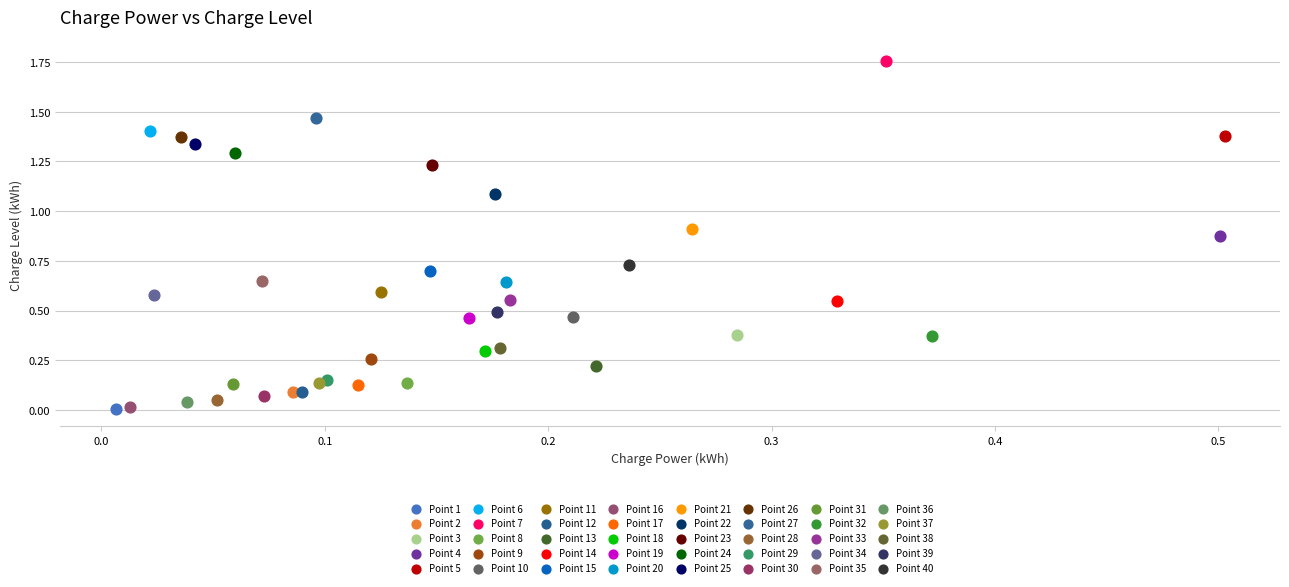

What are all the series names shown in the legend?

Point 1, Point 2, Point 3, Point 4, Point 5, Point 6, Point 7, Point 8, Point 9, Point 10, Point 11, Point 12, Point 13, Point 14, Point 15, Point 16, Point 17, Point 18, Point 19, Point 20, Point 21, Point 22, Point 23, Point 24, Point 25, Point 26, Point 27, Point 28, Point 29, Point 30, Point 31, Point 32, Point 33, Point 34, Point 35, Point 36, Point 37, Point 38, Point 39, Point 40